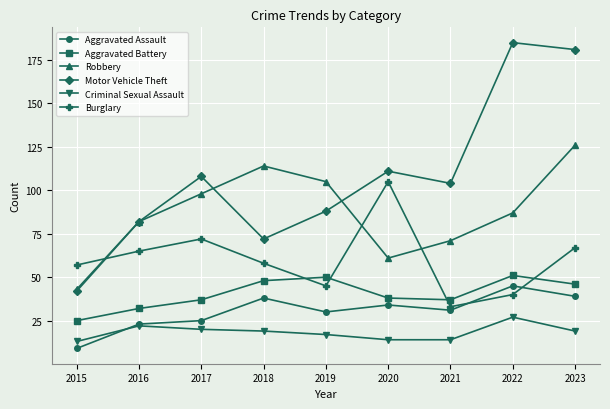

What is the maximum value for Aggravated Assault?

45